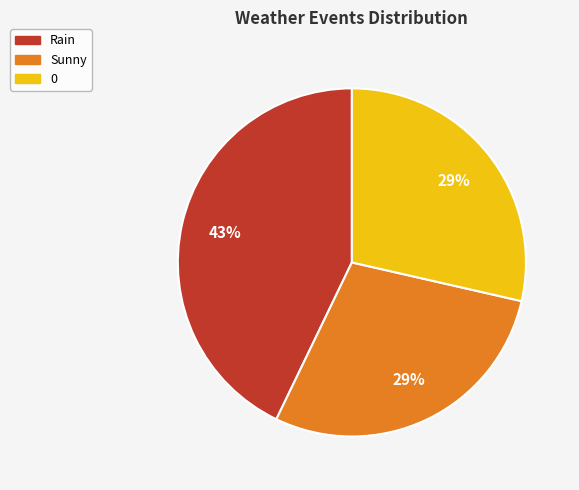

What is the largest slice in the pie chart?

Rain